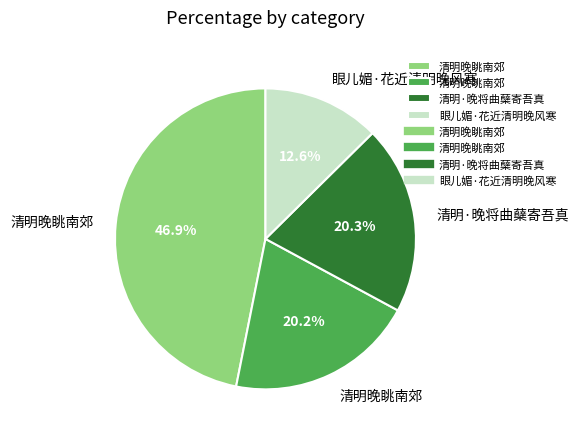

To the nearest percent, what is the average slice percentage?

25%